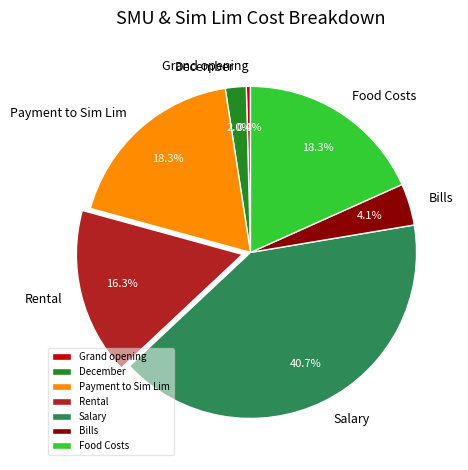

Count the number of slices in the pie.

7